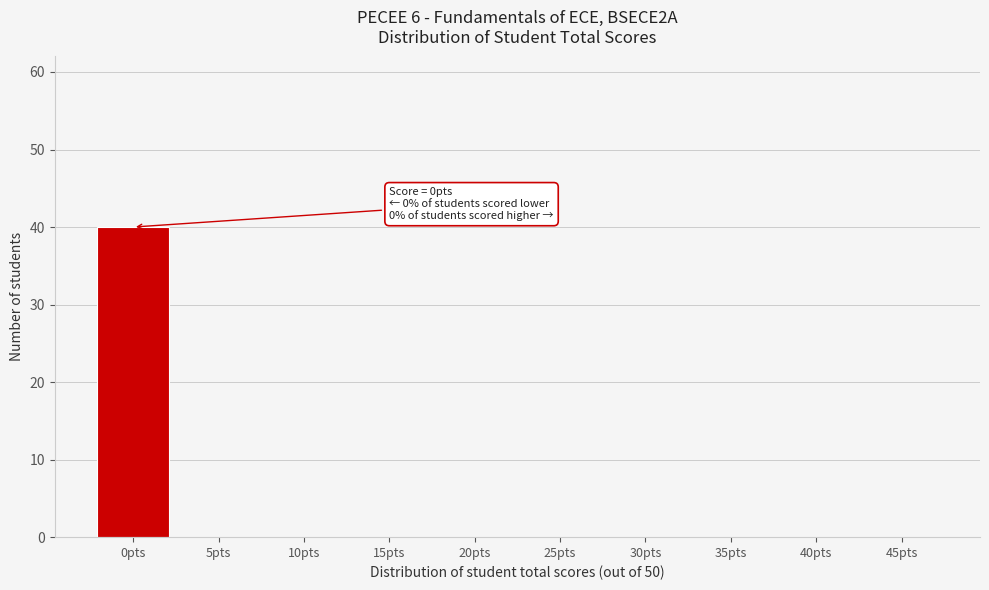

Reading right to left, extract all data points from this chart.

45pts=0	40pts=0	35pts=0	30pts=0	25pts=0	20pts=0	15pts=0	10pts=0	5pts=0	0pts=40